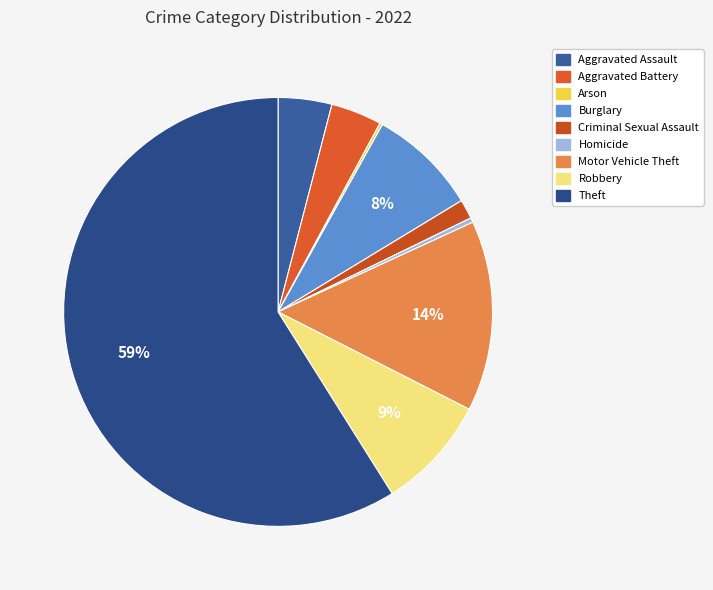

Which has a higher value, Burglary or Aggravated Assault?

Burglary